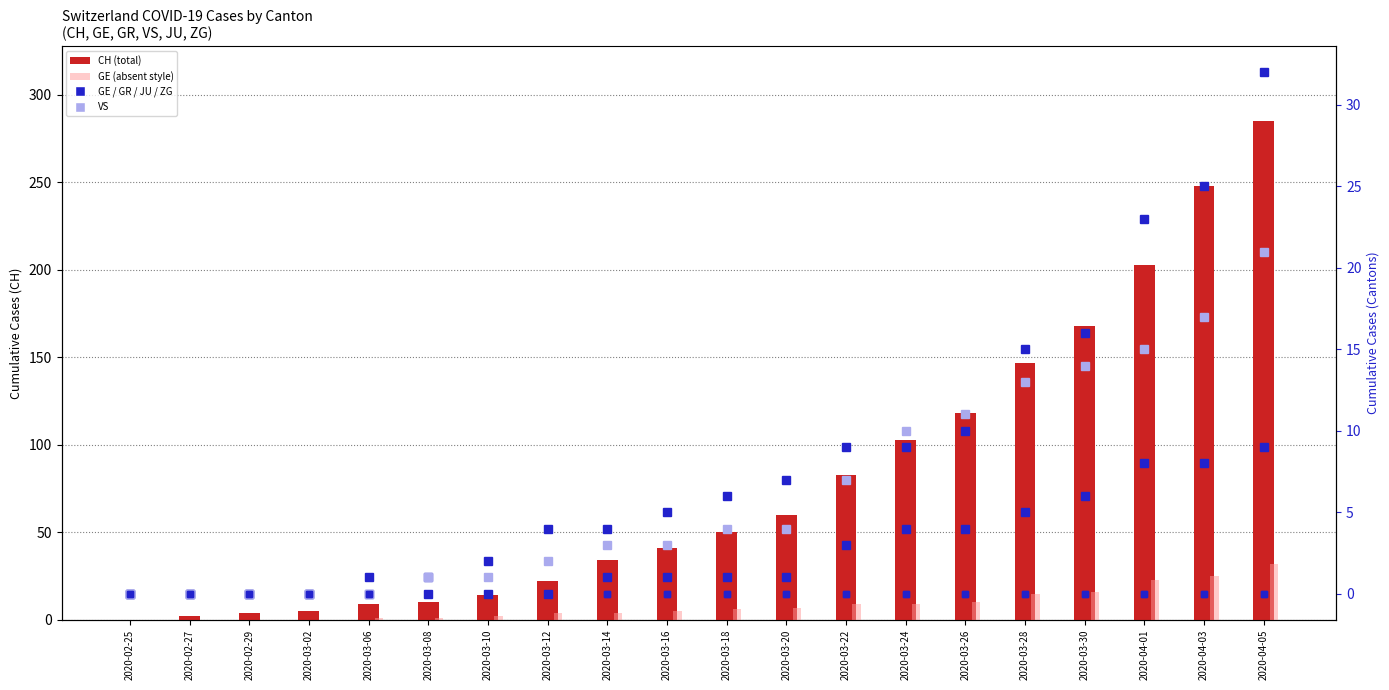

Which series has the largest total across all categories?

CH